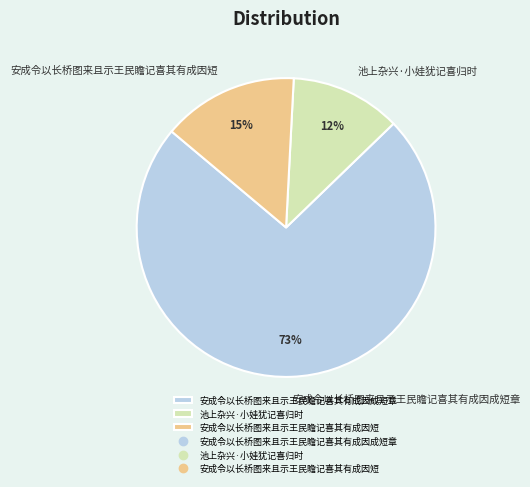

True or false: 池上杂兴·小娃犹记喜归时 accounts for 6% of the total.

False